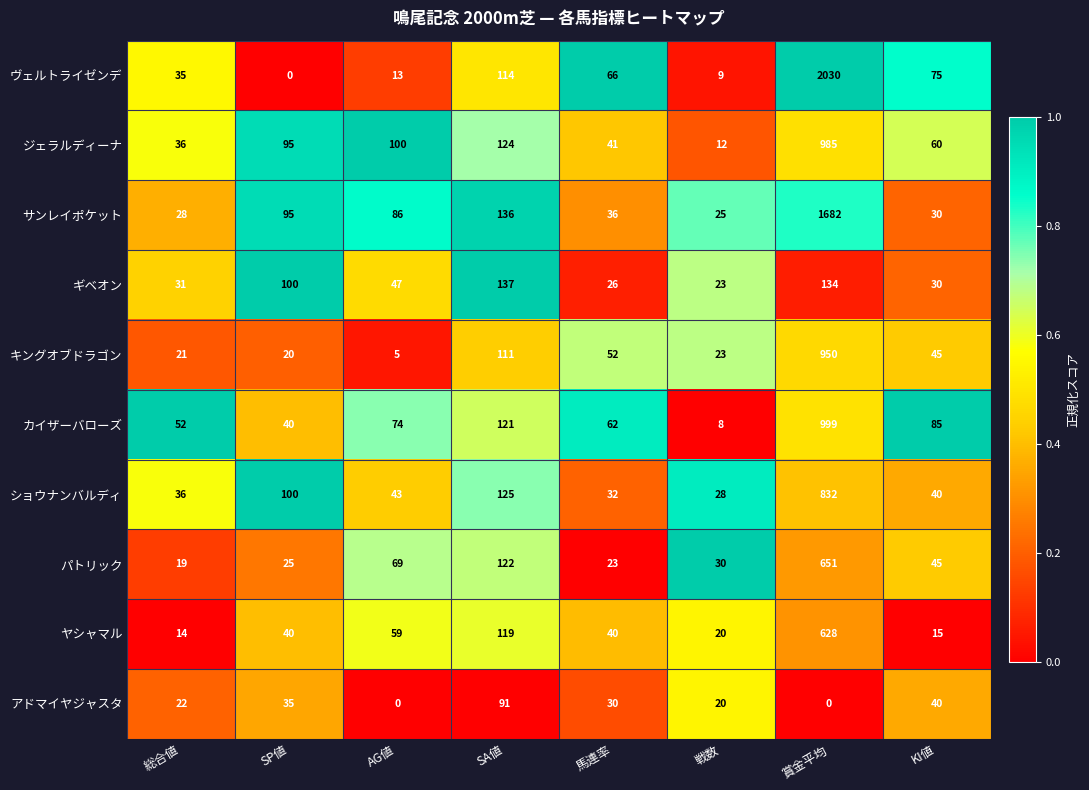

At which label does ギベオン first exceed 47?

SP値